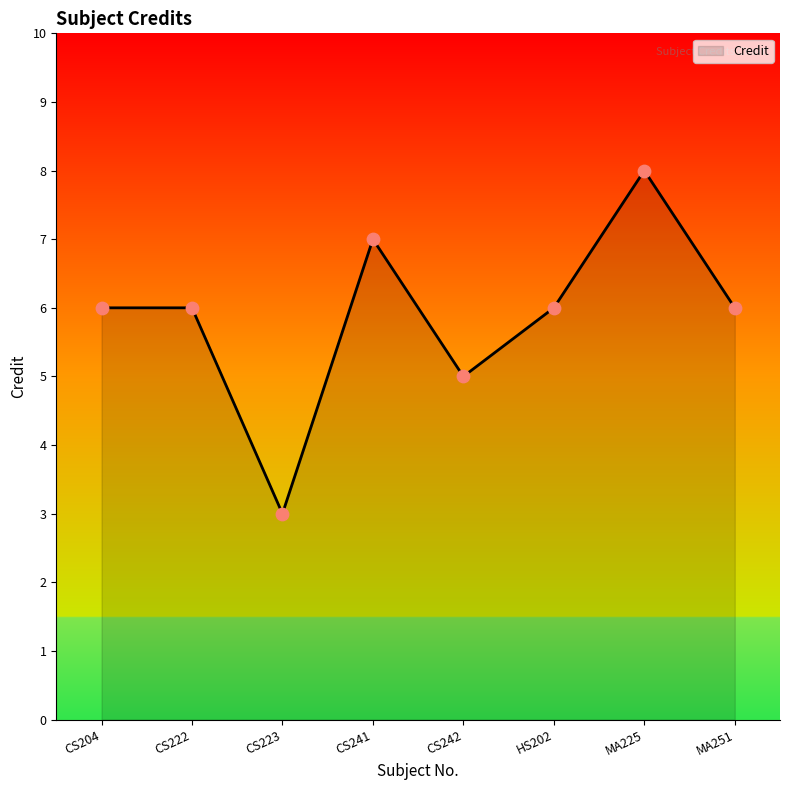

Which has a higher value, CS241 or HS202?

CS241